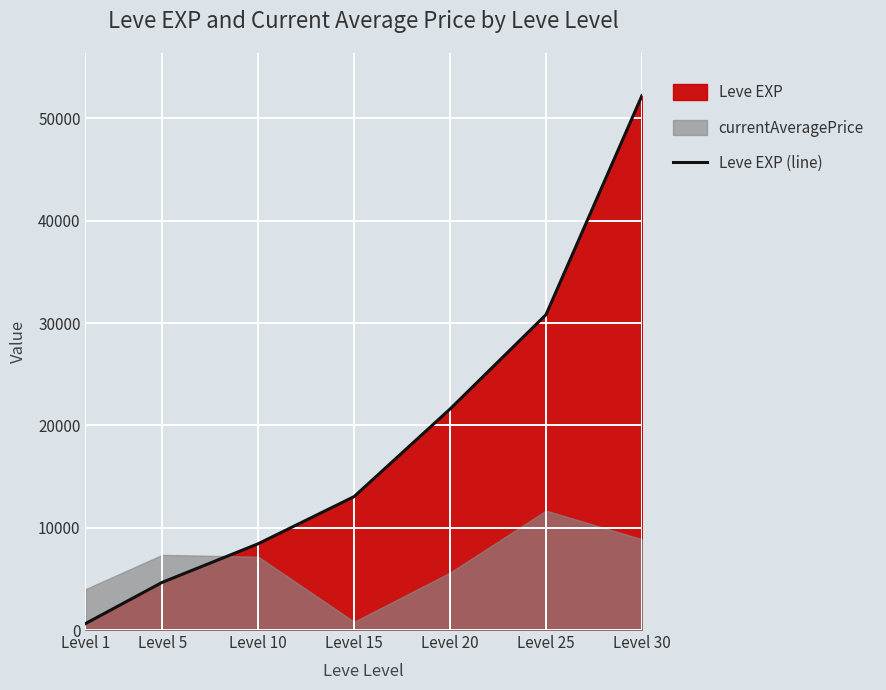

What is the minimum value shown in the chart?

630